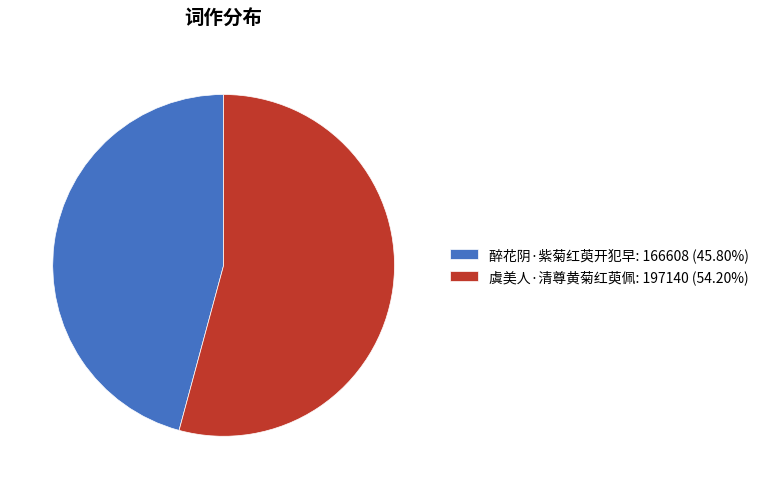

True or false: 虞美人·清尊黄菊红萸佩 accounts for 46% of the total.

False